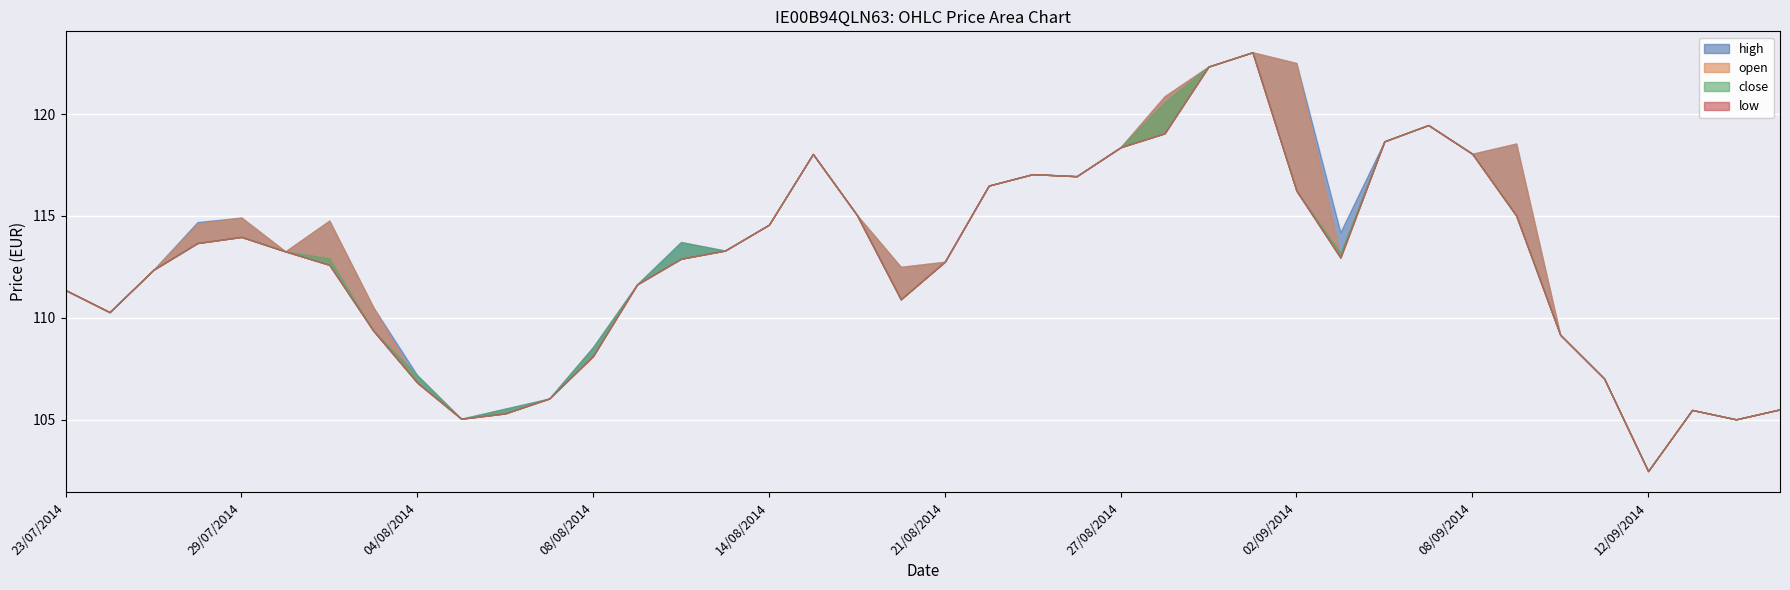

Reading left to right, extract all data points from this chart.

low: 23/07/2014=111.4	24/07/2014=110.3	25/07/2014=112.4	28/07/2014=113.7	29/07/2014=114.0	30/07/2014=113.3	31/07/2014=112.6	01/08/2014=109.4	04/08/2014=106.8	05/08/2014=105.0	06/08/2014=105.3	07/08/2014=106.0	08/08/2014=108.1	11/08/2014=111.6	12/08/2014=112.9	13/08/2014=113.3	14/08/2014=114.6	18/08/2014=118.0	19/08/2014=115.0	20/08/2014=110.9	21/08/2014=112.8	22/08/2014=116.5	25/08/2014=117.0	26/08/2014=117.0	27/08/2014=118.4	28/08/2014=119.0	29/08/2014=122.3	01/09/2014=123.0	02/09/2014=116.2	03/09/2014=113.0	04/09/2014=118.7	05/09/2014=119.5	08/09/2014=118.0	09/09/2014=115.0	10/09/2014=109.2	11/09/2014=107.0	12/09/2014=102.5	15/09/2014=105.5	16/09/2014=105.0	17/09/2014=105.5
close: 23/07/2014=111.4	24/07/2014=110.3	25/07/2014=112.4	28/07/2014=113.7	29/07/2014=114.0	30/07/2014=113.3	31/07/2014=112.9	01/08/2014=109.4	04/08/2014=107.2	05/08/2014=105.0	06/08/2014=105.5	07/08/2014=106.0	08/08/2014=108.6	11/08/2014=111.6	12/08/2014=113.7	13/08/2014=113.3	14/08/2014=114.6	18/08/2014=118.0	19/08/2014=115.0	20/08/2014=110.9	21/08/2014=112.8	22/08/2014=116.5	25/08/2014=117.0	26/08/2014=117.0	27/08/2014=118.4	28/08/2014=120.6	29/08/2014=122.3	01/09/2014=123.0	02/09/2014=116.2	03/09/2014=113.2	04/09/2014=118.7	05/09/2014=119.5	08/09/2014=118.0	09/09/2014=115.0	10/09/2014=109.2	11/09/2014=107.0	12/09/2014=102.5	15/09/2014=105.5	16/09/2014=105.0	17/09/2014=105.5
open: 23/07/2014=111.4	24/07/2014=110.3	25/07/2014=112.4	28/07/2014=114.6	29/07/2014=114.9	30/07/2014=113.3	31/07/2014=114.8	01/08/2014=110.5	04/08/2014=106.8	05/08/2014=105.0	06/08/2014=105.3	07/08/2014=106.0	08/08/2014=108.1	11/08/2014=111.6	12/08/2014=112.9	13/08/2014=113.3	14/08/2014=114.6	18/08/2014=118.0	19/08/2014=115.0	20/08/2014=112.5	21/08/2014=112.8	22/08/2014=116.5	25/08/2014=117.0	26/08/2014=117.0	27/08/2014=118.4	28/08/2014=120.9	29/08/2014=122.3	01/09/2014=123.0	02/09/2014=122.5	03/09/2014=113.0	04/09/2014=118.7	05/09/2014=119.5	08/09/2014=118.0	09/09/2014=118.5	10/09/2014=109.2	11/09/2014=107.0	12/09/2014=102.5	15/09/2014=105.5	16/09/2014=105.0	17/09/2014=105.5
high: 23/07/2014=111.4	24/07/2014=110.3	25/07/2014=112.4	28/07/2014=114.7	29/07/2014=114.9	30/07/2014=113.3	31/07/2014=114.8	01/08/2014=110.5	04/08/2014=107.2	05/08/2014=105.0	06/08/2014=105.5	07/08/2014=106.0	08/08/2014=108.6	11/08/2014=111.6	12/08/2014=113.7	13/08/2014=113.3	14/08/2014=114.6	18/08/2014=118.0	19/08/2014=115.0	20/08/2014=112.5	21/08/2014=112.8	22/08/2014=116.5	25/08/2014=117.0	26/08/2014=117.0	27/08/2014=118.4	28/08/2014=120.9	29/08/2014=122.3	01/09/2014=123.0	02/09/2014=122.5	03/09/2014=114.2	04/09/2014=118.7	05/09/2014=119.5	08/09/2014=118.0	09/09/2014=118.5	10/09/2014=109.2	11/09/2014=107.0	12/09/2014=102.5	15/09/2014=105.5	16/09/2014=105.0	17/09/2014=105.5